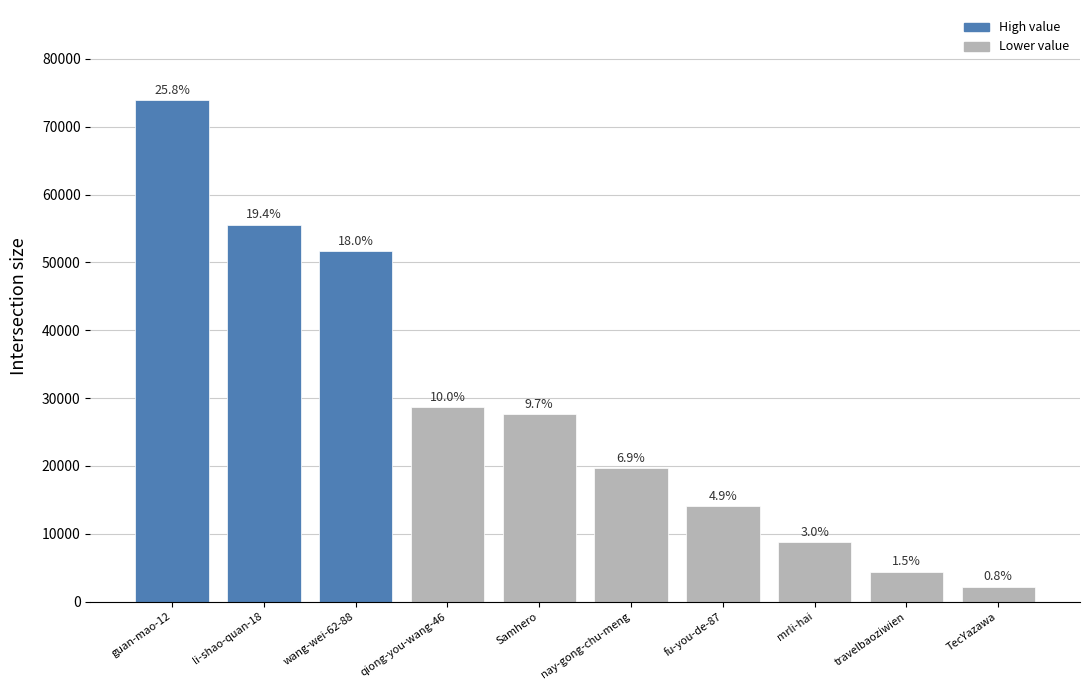

What position from the left is mrli-hai?

8